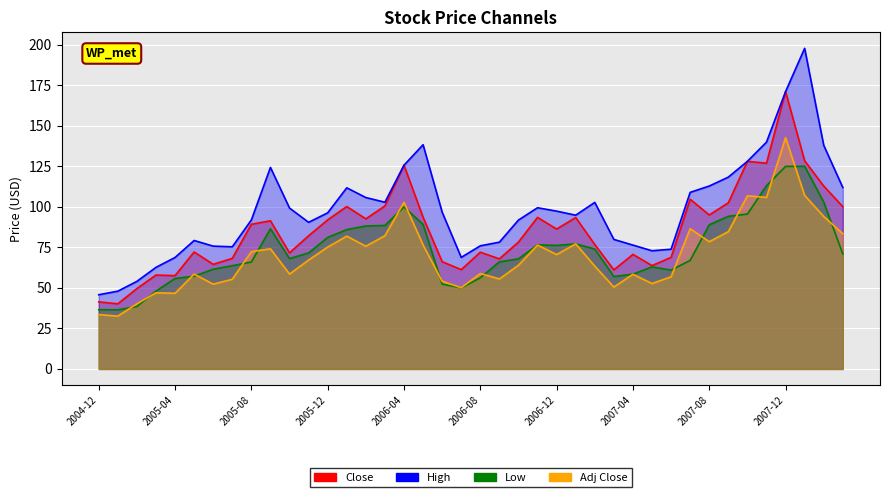

List the series in order of their peak value, lowest first.

Low, Adj Close, Close, High